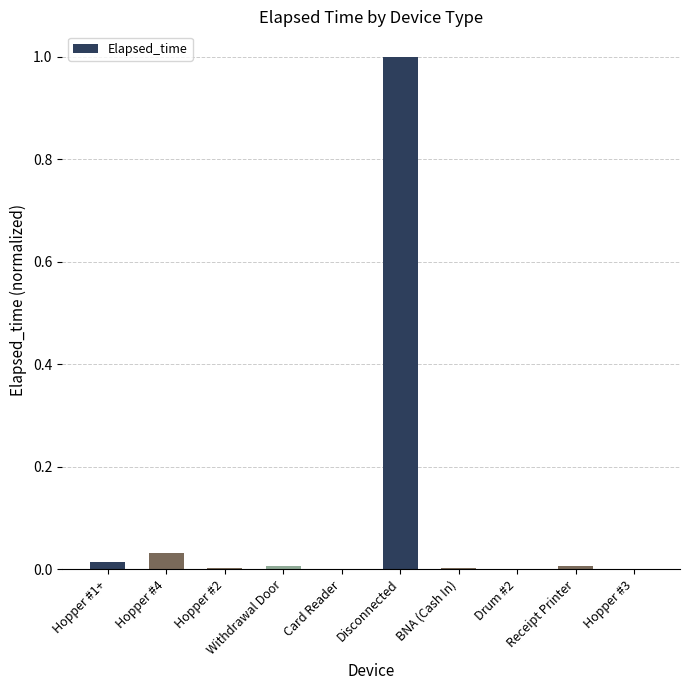

Is it true that the value at Receipt Printer is 0.0?

True